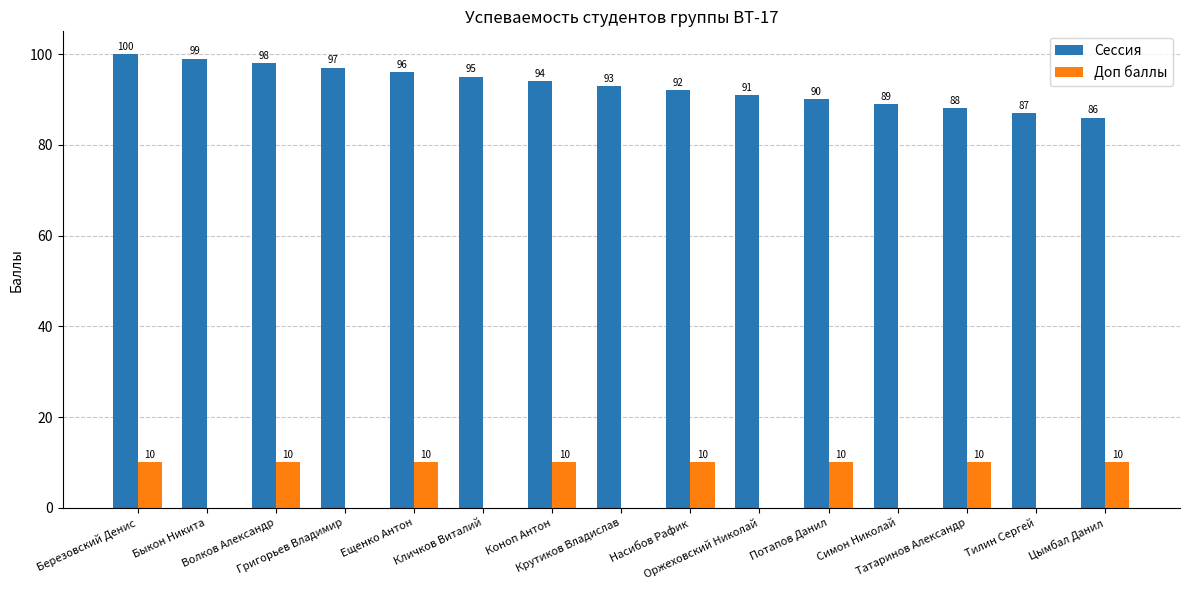

Which series has the largest total across all categories?

Сессия